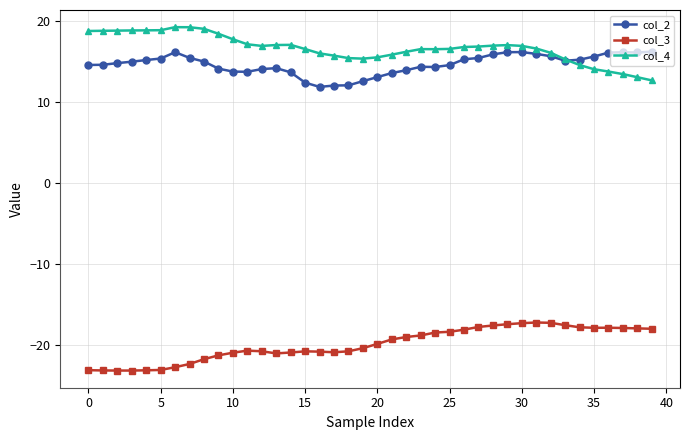

How many times do col_2 and col_4 cross each other?

1